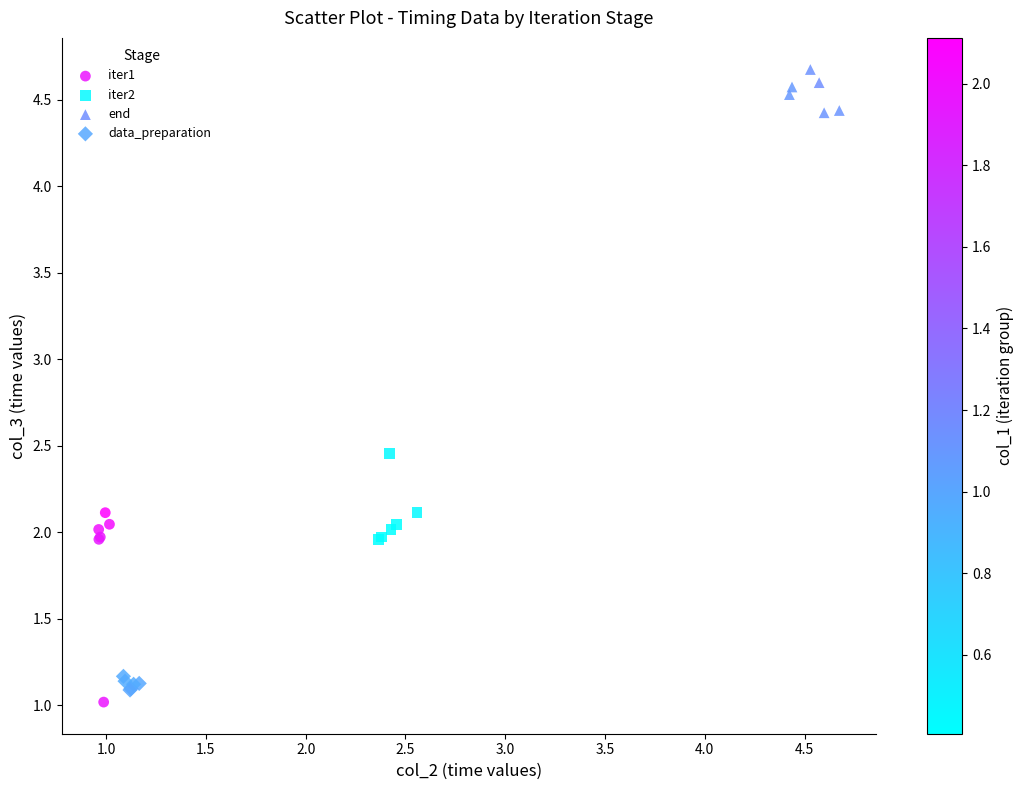

Which series has the largest Y range (max minus min)?

iter1